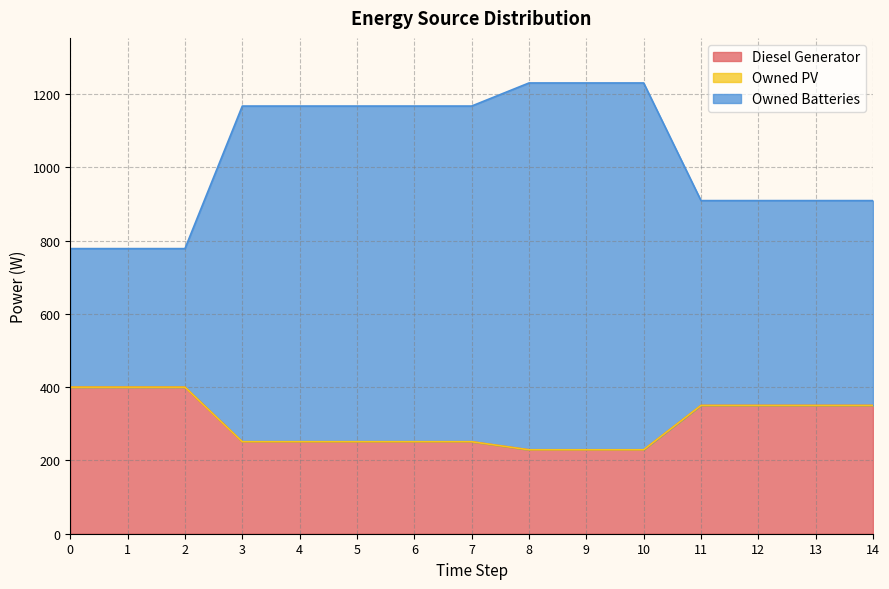

What is the maximum value for Diesel Generator?

400